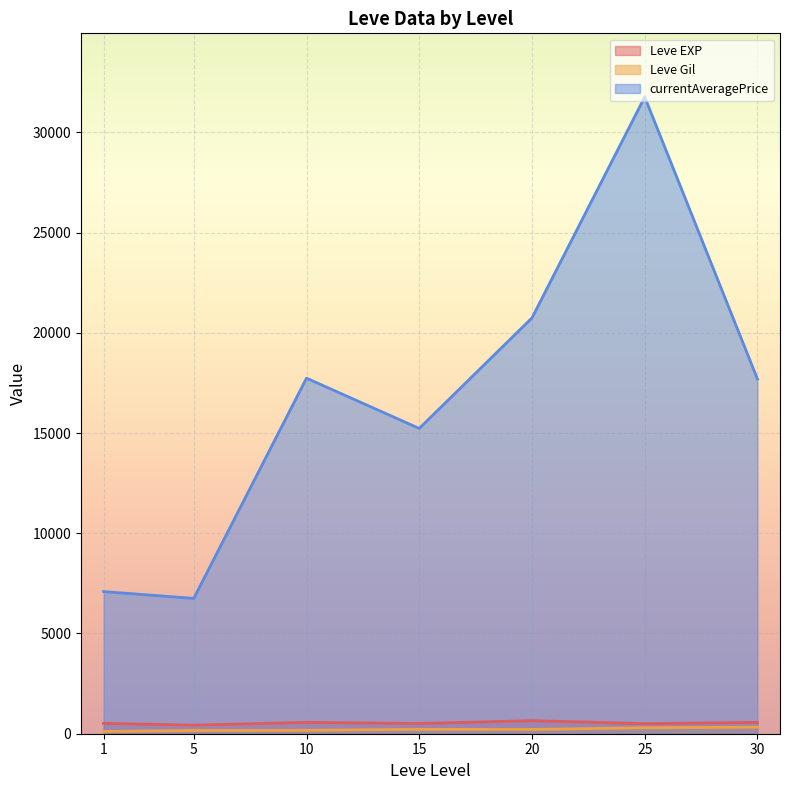

What value does the Leve Gil series have at 5?

224